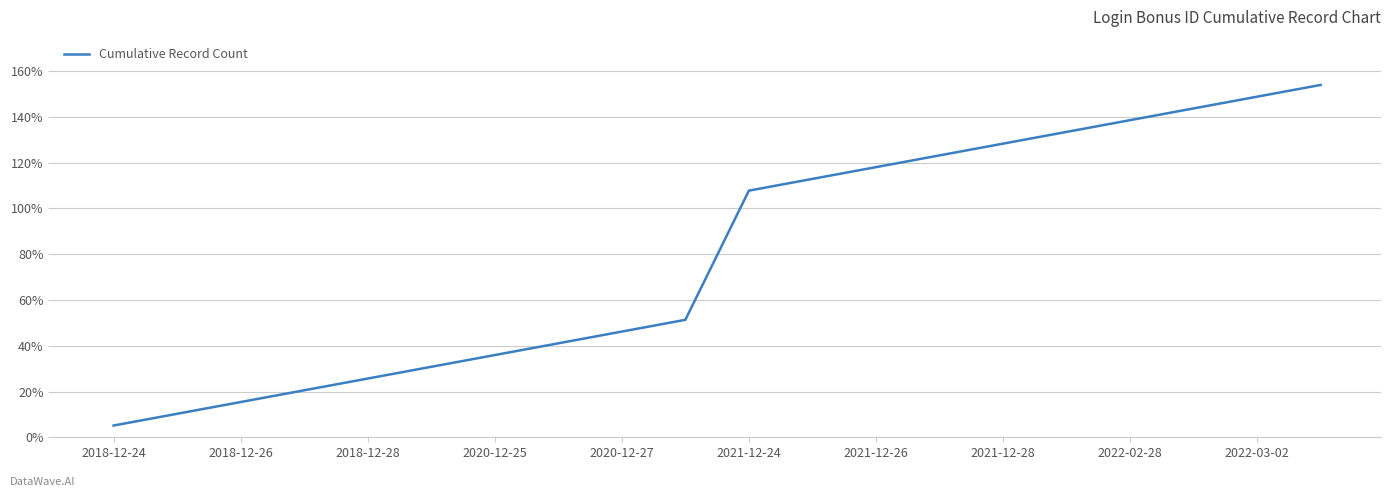

What is the difference between the maximum and minimum values?

148.9